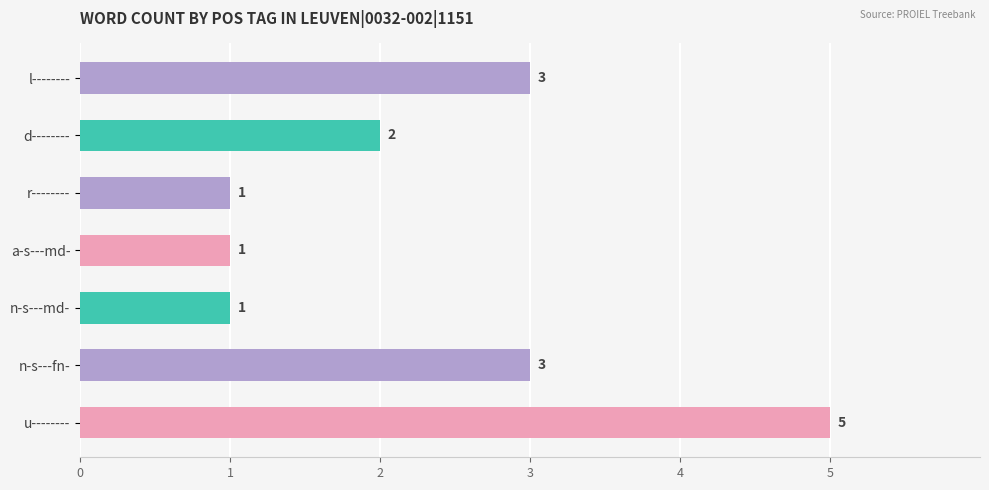

What is the sum of all values?

16